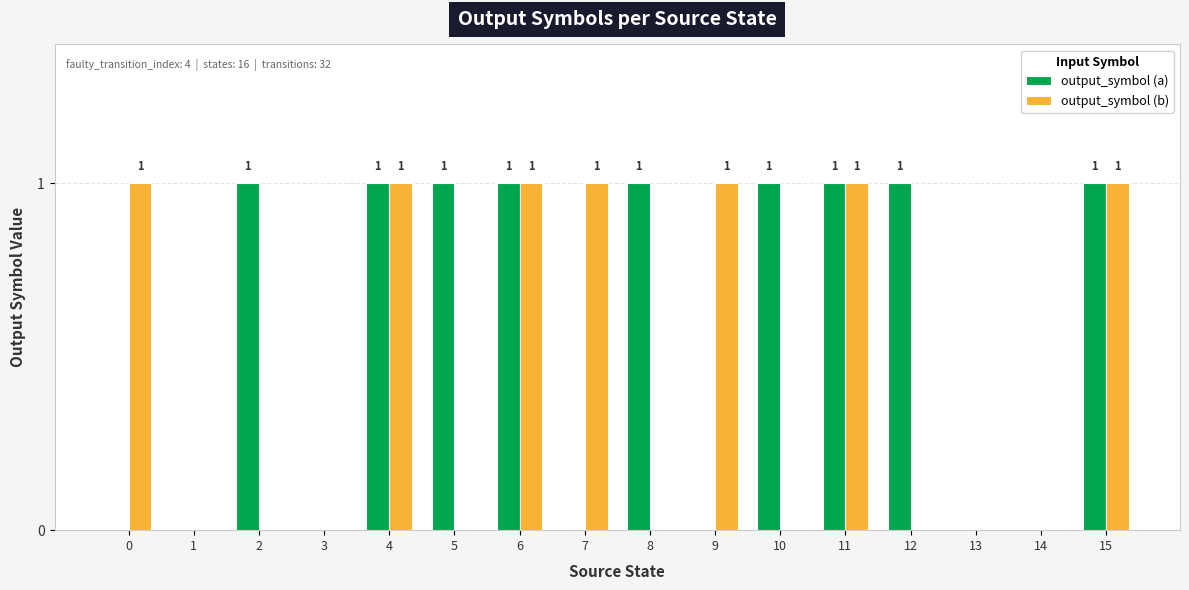

Reading right to left, list all the values displayed in this chart.

output_symbol (a): 1	0	0	1	1	1	0	1	0	1	1	1	0	1	0	0
output_symbol (b): 1	0	0	0	1	0	1	0	1	1	0	1	0	0	0	1